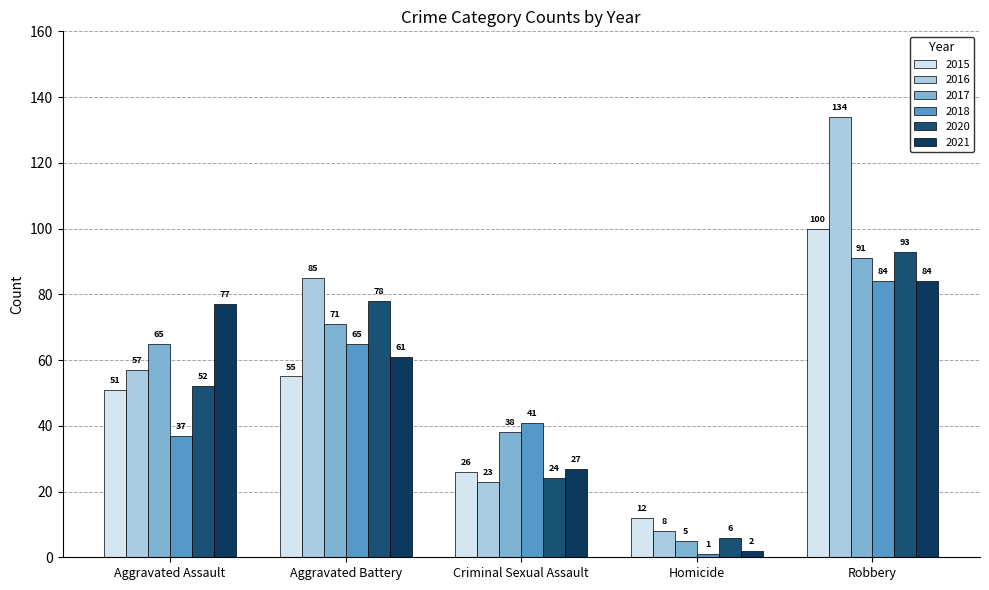

At how many categories does at least one series exceed 15?

4